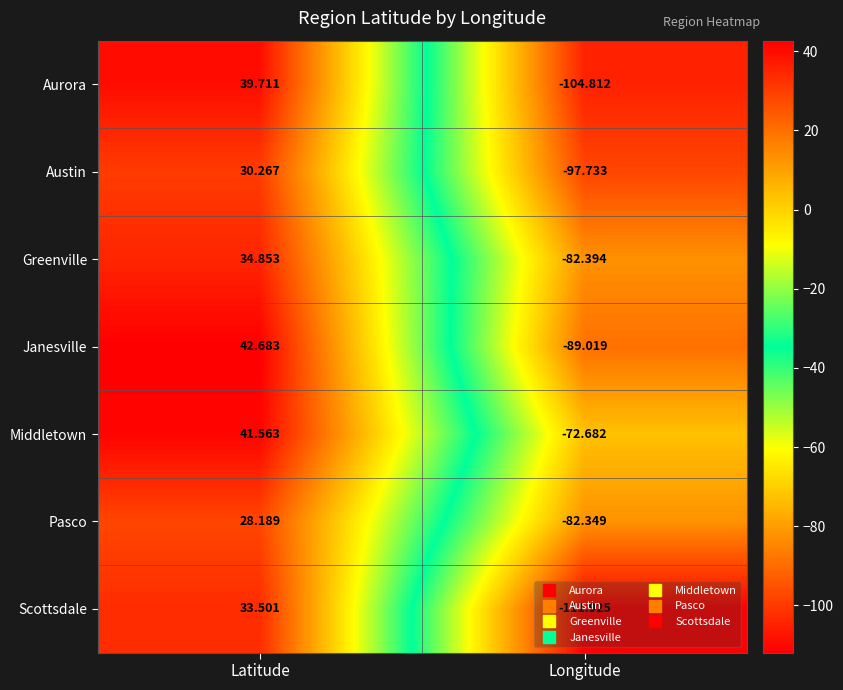

Where does the Greenville series first go above 34?

Latitude